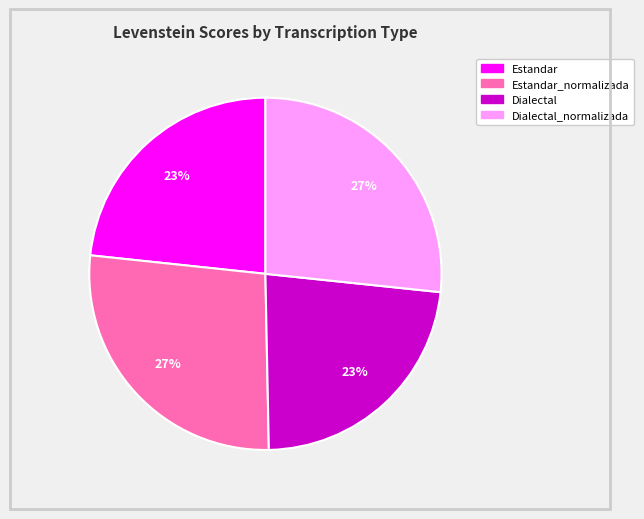

To the nearest percent, what is the average slice percentage?

25%